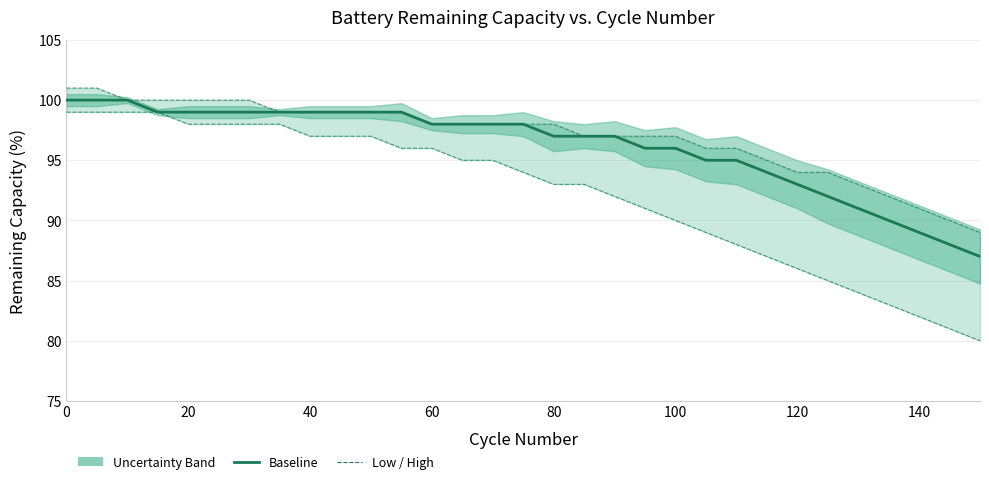

What is the average value of the Low series?

92